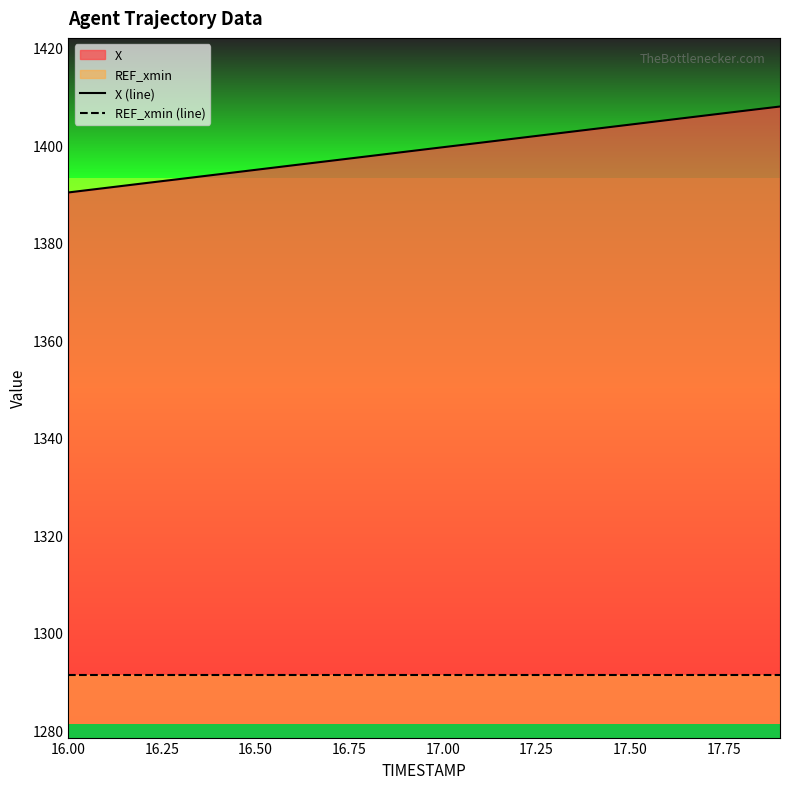

The REF_xmin (line) series shows 2242.1 at 17.00. True or false?

False